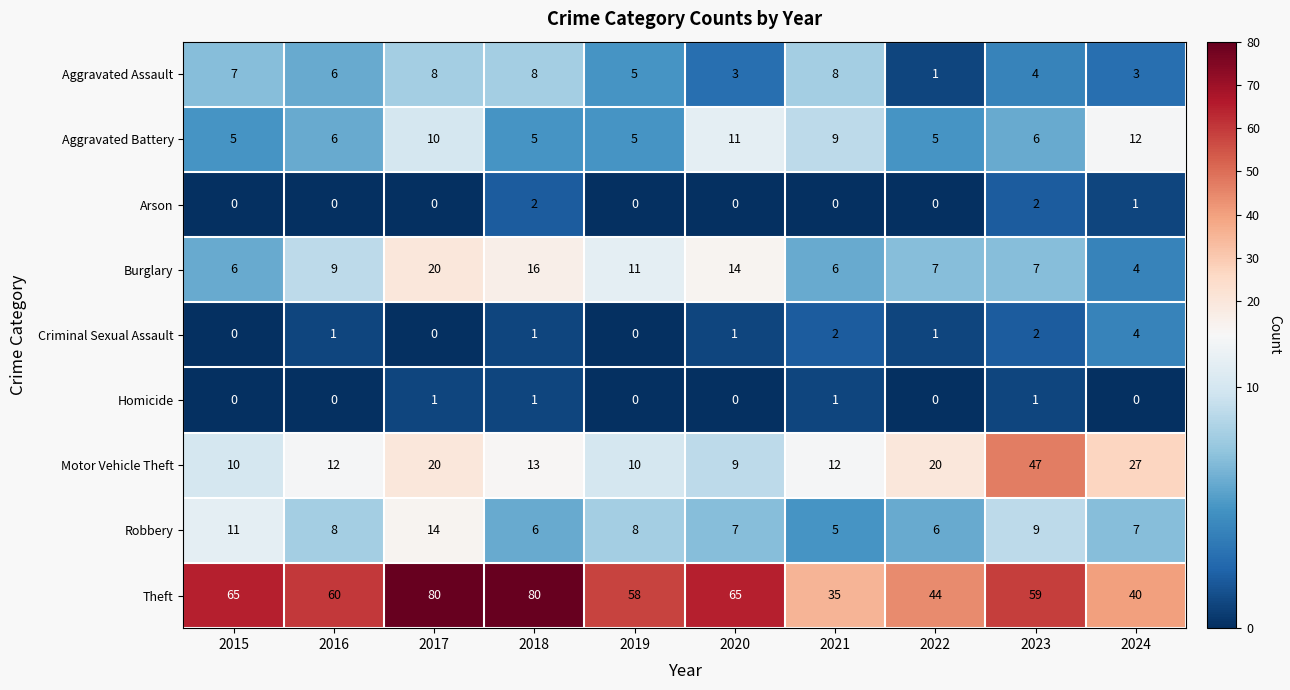

What is the spread (max minus min) of values at 2020?

65